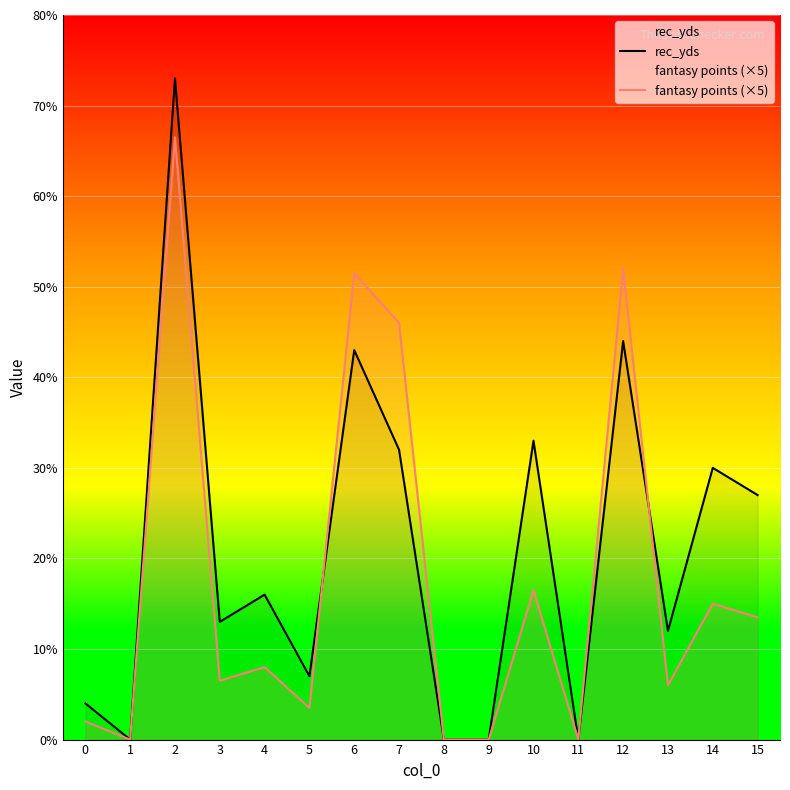

Rank the series by their maximum value, from lowest to highest.

fantasy points (×5), rec_yds